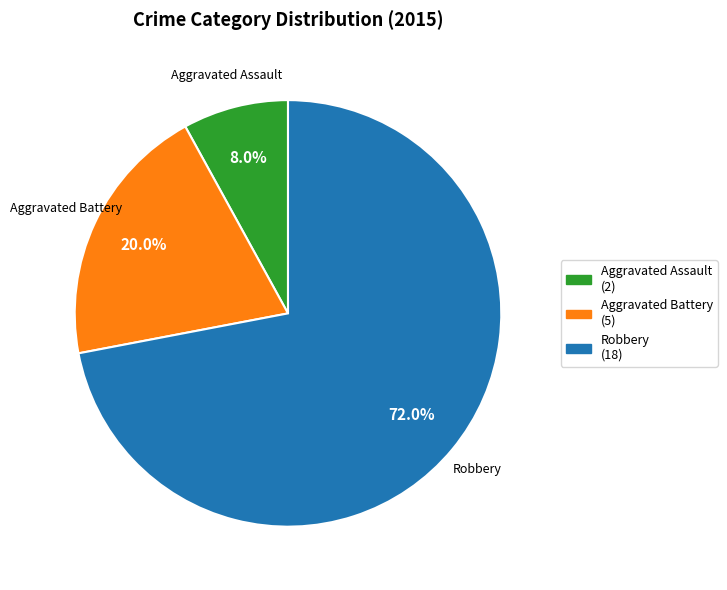

Is there any slice that represents more than half of the pie?

Yes